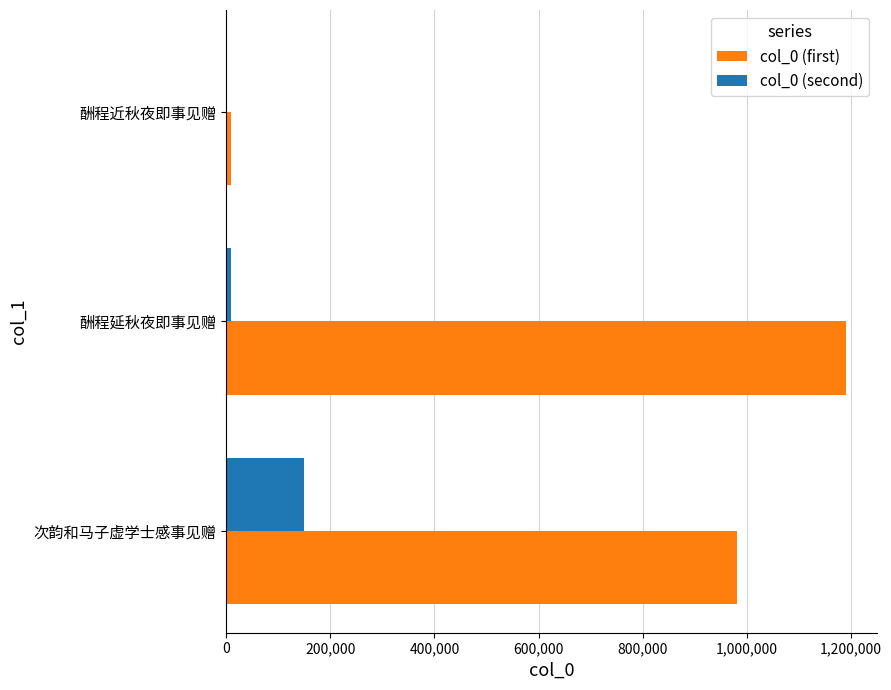

At which category is the sum across all series the highest?

酬程延秋夜即事见赠